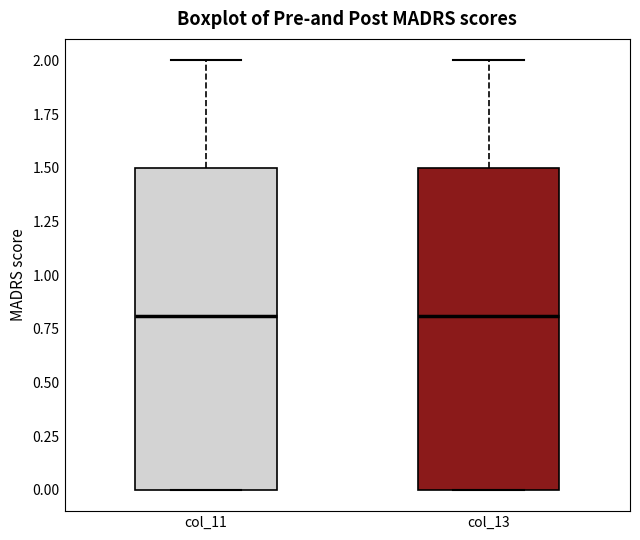

Reading left to right, read every box against the y-axis: the position of its median line, the range the box covers, and the ends of its whiskers. The values are not printed on the chart, so give them approximately, as read against the axis.

col_11: median 0.8, box 0.0 to 1.5, whiskers 0.0 to 2.0
col_13: median 0.8, box 0.0 to 1.5, whiskers 0.0 to 2.0